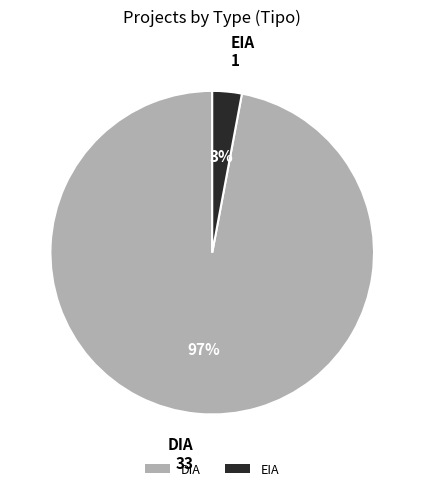

Is there any slice that represents more than half of the pie?

Yes